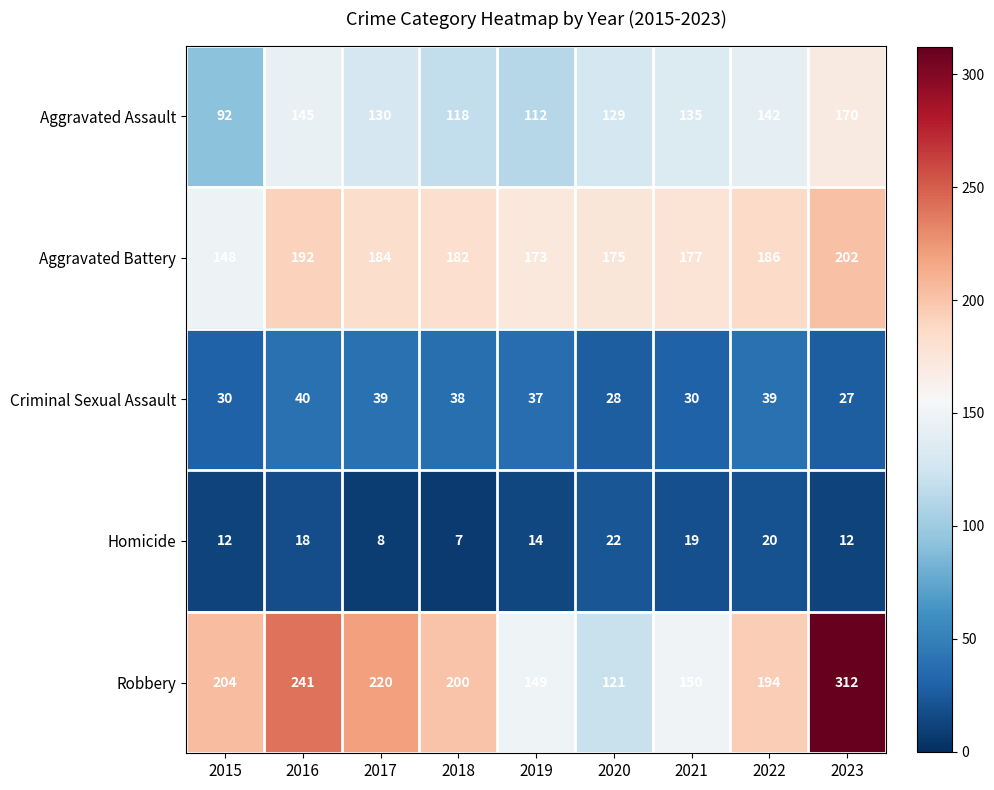

At which label does Criminal Sexual Assault first exceed 37?

2016